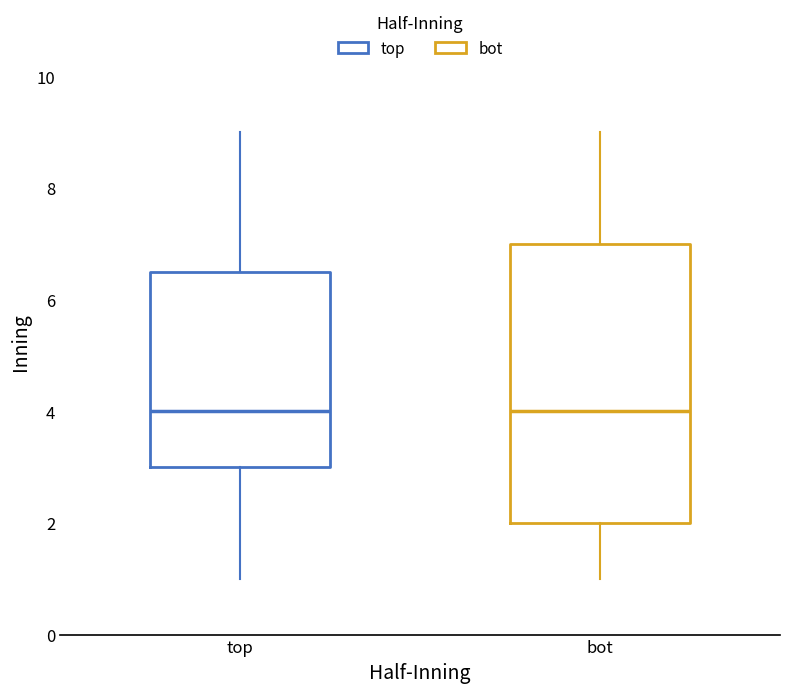

Reading left to right, transcribe this box plot: for each box, give where its median line is, the range the box spans, and where its two whiskers end, as read against the y-axis. The values are not printed on the chart, so give them approximately, as read against the axis.

top: median 4.0, box 3.0 to 6.6, whiskers 1.0 to 9.0
bot: median 4.0, box 2.0 to 7.0, whiskers 1.0 to 9.0